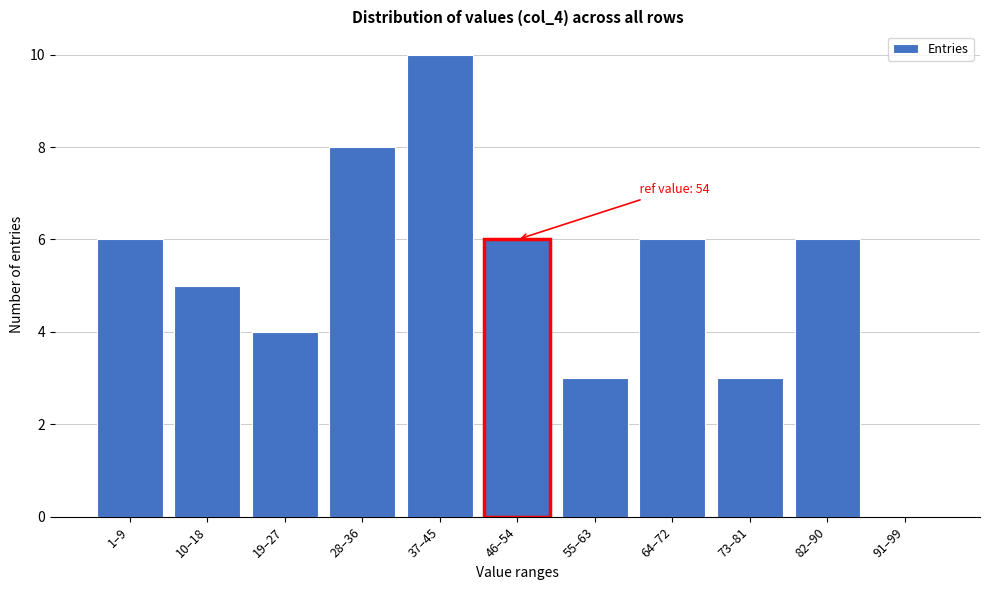

Reading left to right, transcribe all the data shown in this chart.

1–9=6	10–18=5	19–27=4	28–36=8	37–45=10	46–54=6	55–63=3	64–72=6	73–81=3	82–90=6	91–99=0